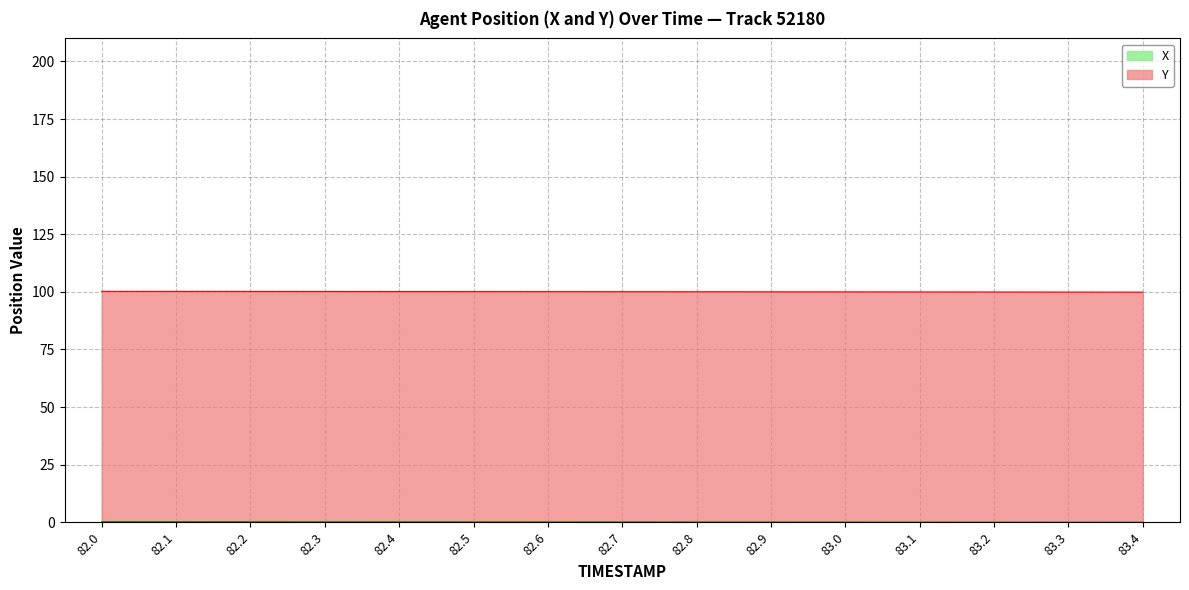

Reading left to right, list all the values displayed in this chart.

X: 82.0=0.2	82.1=0.2	82.2=0.2	82.3=0.2	82.4=0.2	82.5=0.1	82.6=0.1	82.7=0.1	82.8=0.1	82.9=0.1	83.0=0.1	83.1=0.0	83.2=0.0	83.3=0.0	83.4=0.0
Y: 82.0=100.2	82.1=100.2	82.2=100.2	82.3=100.2	82.4=100.1	82.5=100.1	82.6=100.1	82.7=100.1	82.8=100.0	82.9=100.0	83.0=100.0	83.1=100.0	83.2=99.9	83.3=99.9	83.4=99.9